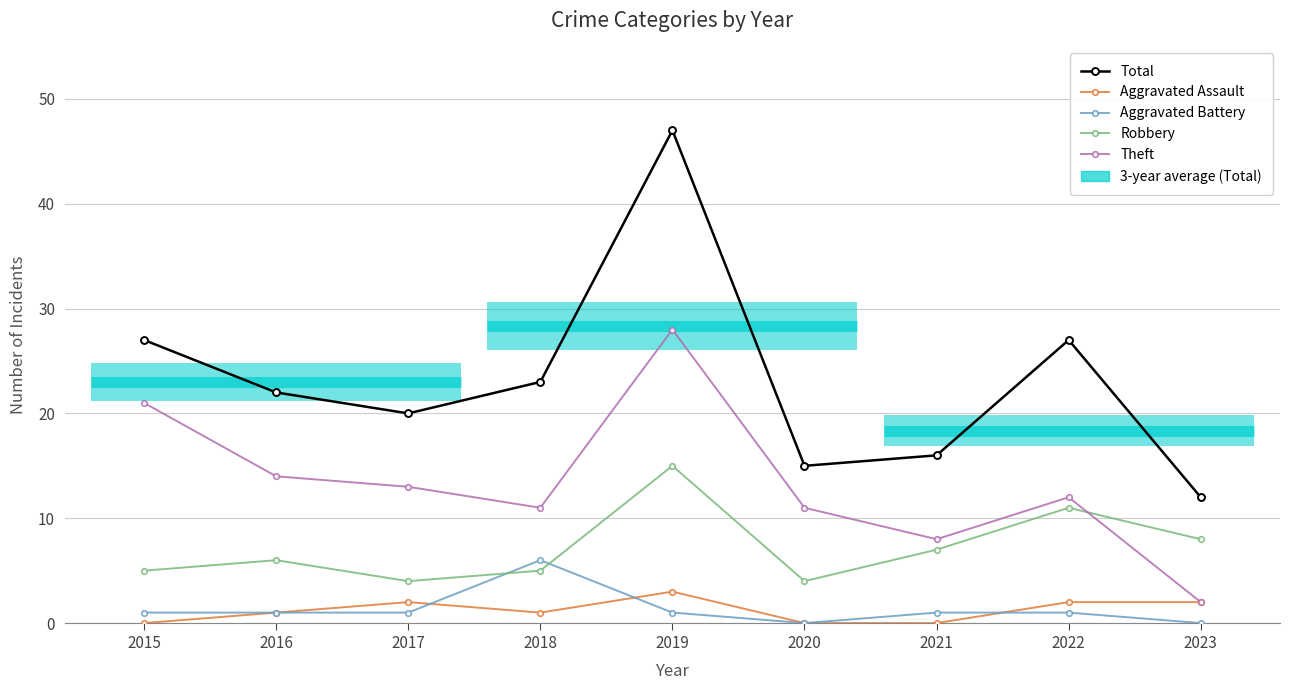

Rank the series at 2023 from lowest to highest value.

Aggravated Battery, Aggravated Assault, Theft, Robbery, Total